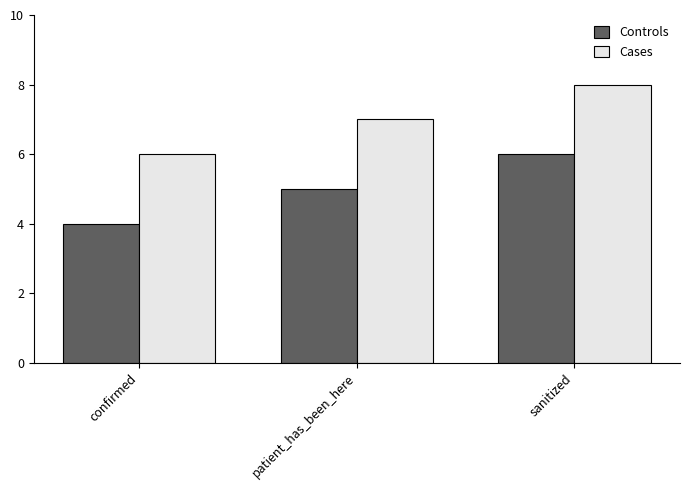

What is the sum of the Cases values at confirmed and patient_has_been_here?

13